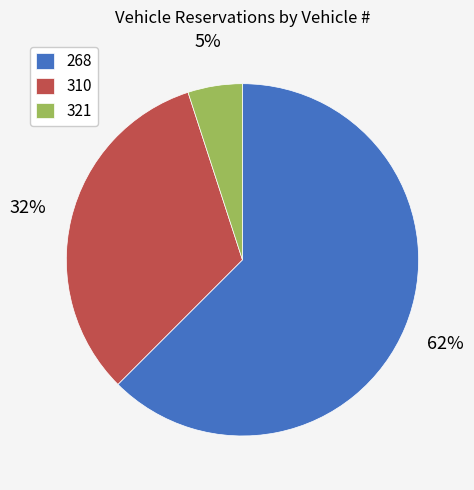

True or false: 268 accounts for 54% of the total.

False